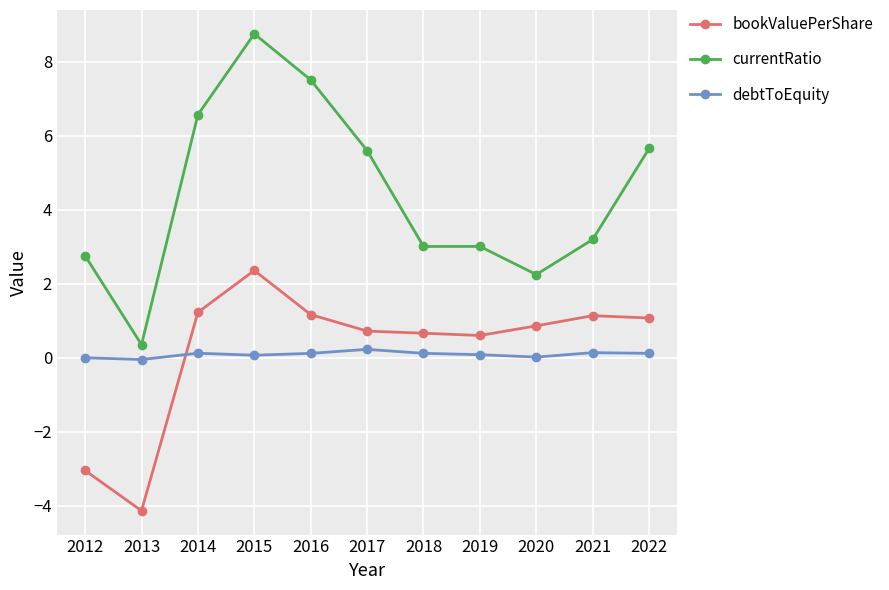

At which category is the sum across all series the highest?

2015